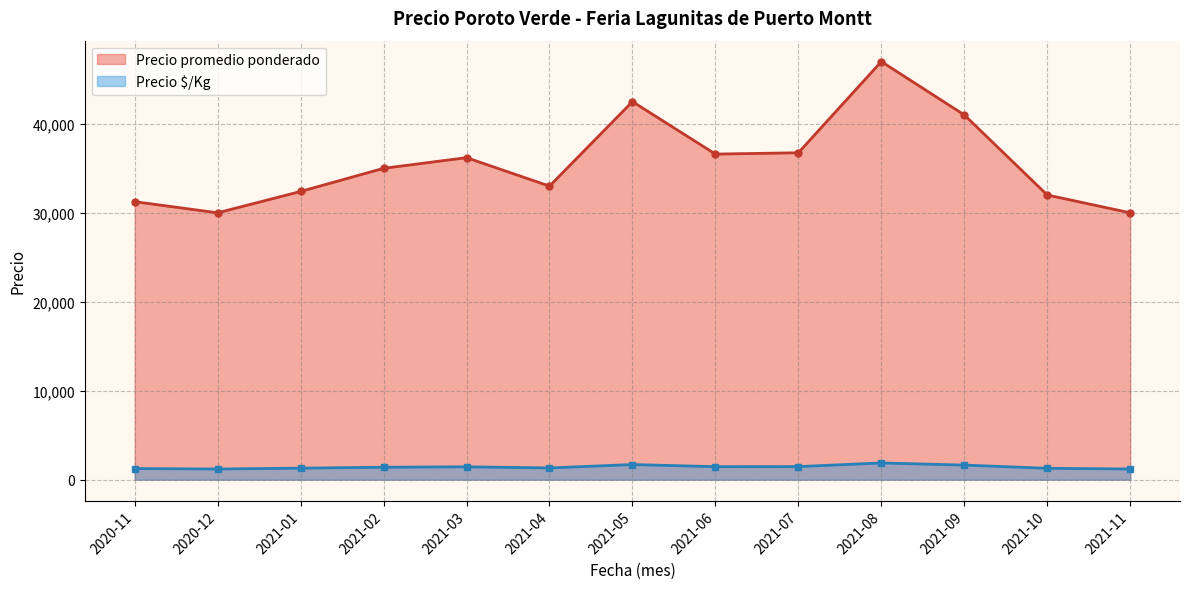

Which series has the largest total across all categories?

Precio promedio ponderado